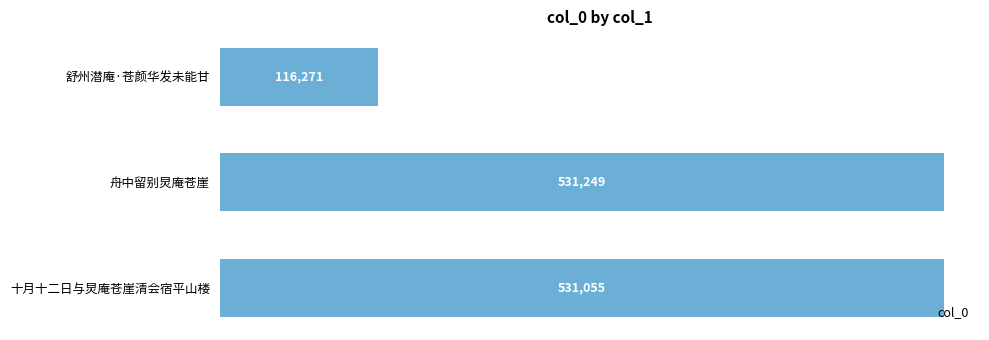

How many values are below 531055?

1